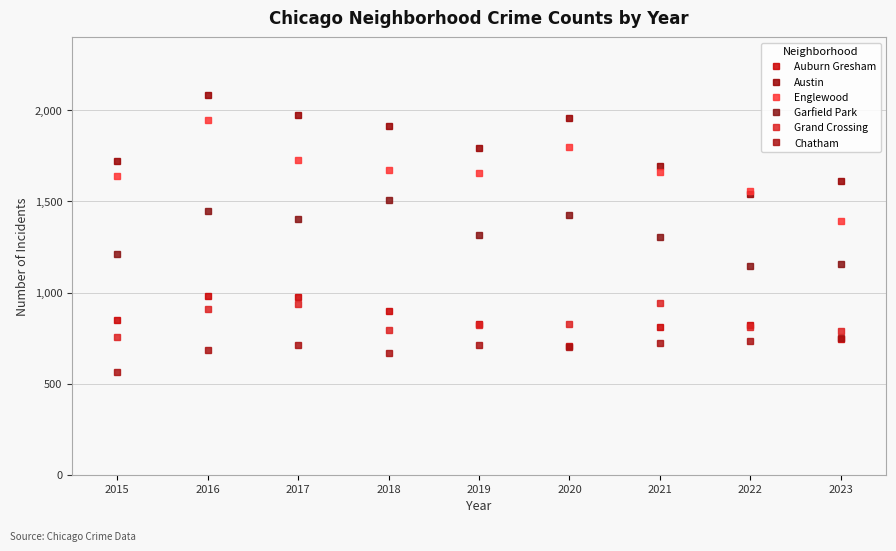

What is the maximum value shown in the chart?

2086